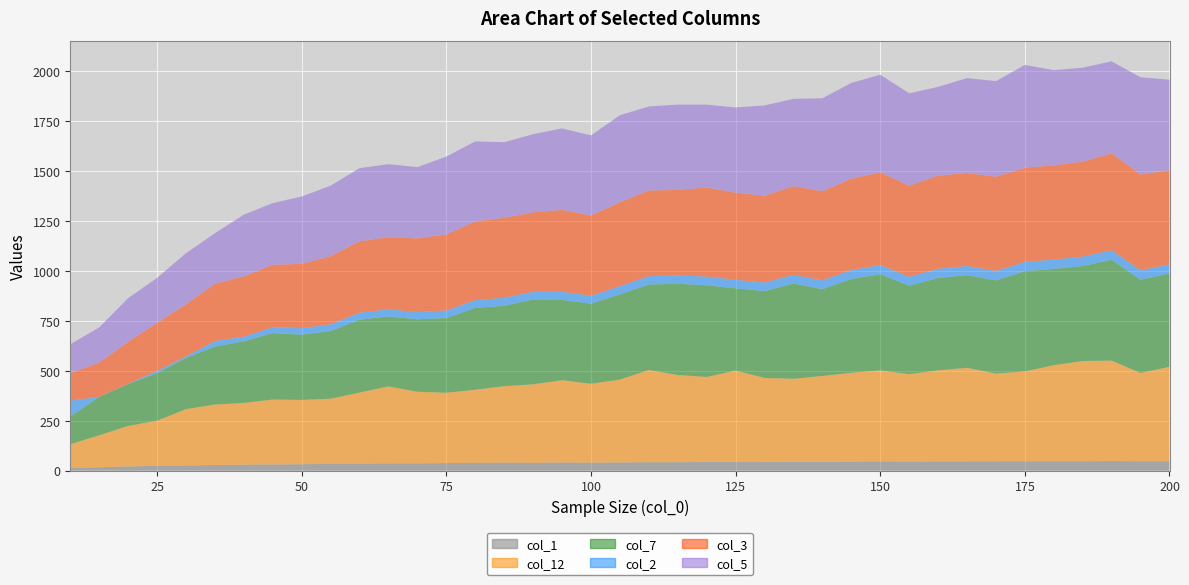

Reading left to right, what are all the values shown in this chart?

col_1: 13	17	21	24	26	28	30	31	32	34	35	36	36	38	39	40	39	41	40	41	42	42	44	43	43	44	44	45	46	45	46	46	47	47	47	47	48	47	47
col_12: 119	160	203	226	282	303	309	325	322	326	356	386	359	352	366	383	393	412	395	415	462	437	425	458	421	416	430	445	456	438	456	469	439	450	481	502	503	442	473
col_7: 139	192	210	238	256	290	309	333	327	339	365	350	363	374	410	403	425	402	401	427	428	457	459	412	435	477	435	470	482	443	463	464	467	502	482	476	505	467	467
col_2: 79	1	1	11	8	28	23	29	32	34	35	36	36	38	39	40	39	41	40	41	42	42	44	43	43	44	44	45	46	45	46	46	47	47	47	47	48	47	47
col_3: 138	171	210	241	261	287	302	313	323	341	358	361	369	381	394	400	398	410	402	420	429	428	446	436	435	444	446	457	464	456	466	466	472	471	472	476	485	480	471
col_5: 145	176	219	225	256	253	309	309	337	353	366	366	357	390	401	379	391	408	401	436	421	427	415	427	452	437	466	480	489	463	445	475	479	515	477	470	461	487	453